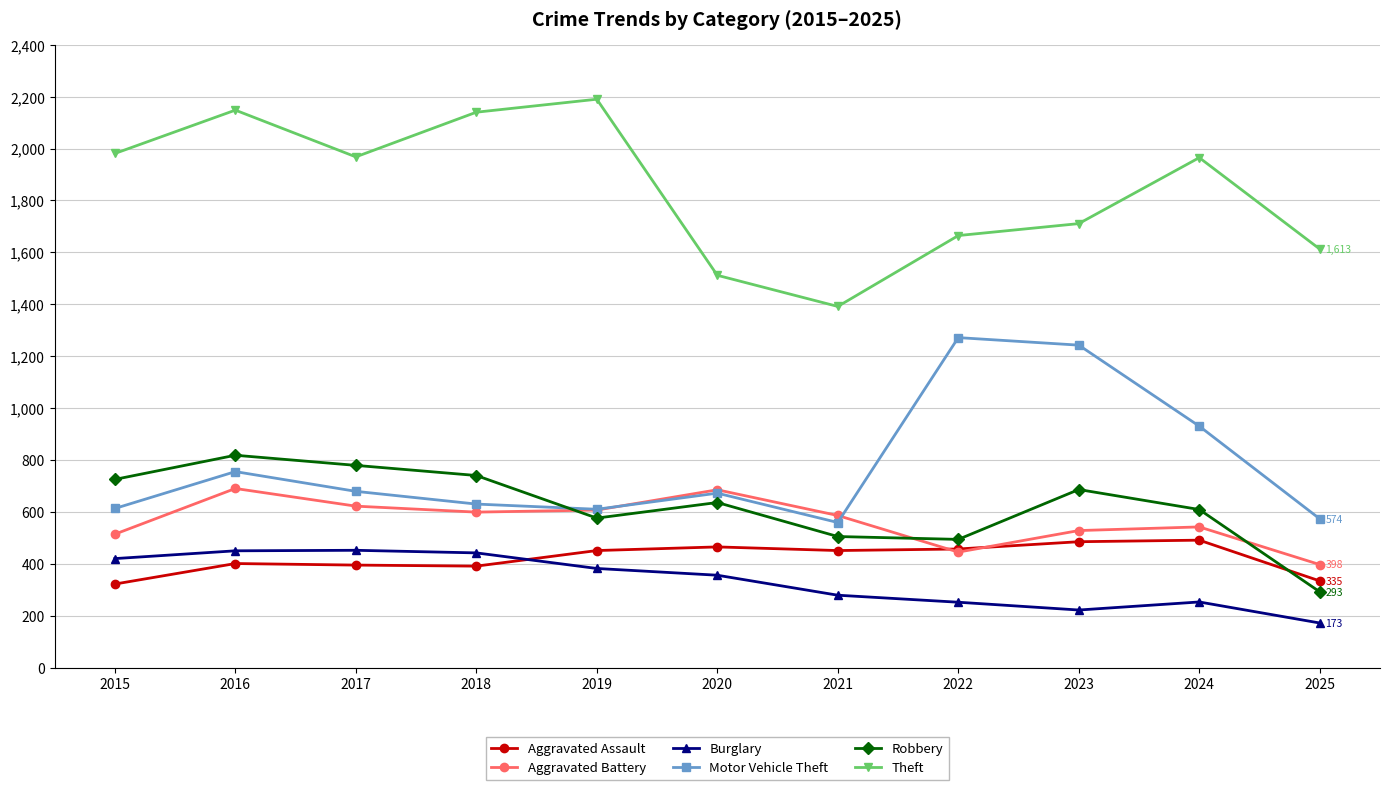

True or false: Theft and Aggravated Assault cross at least once.

False